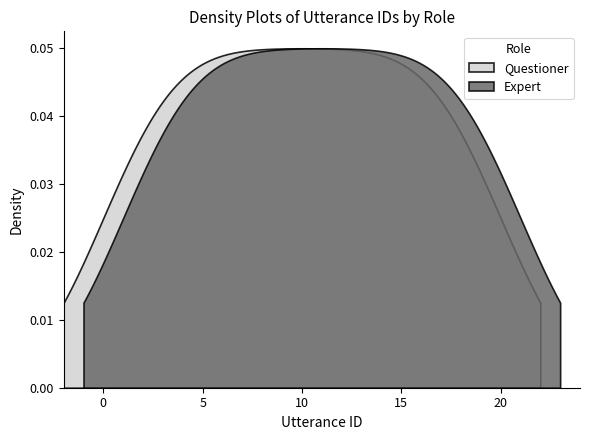

Count the Expert values in the range 6 to 16.

6